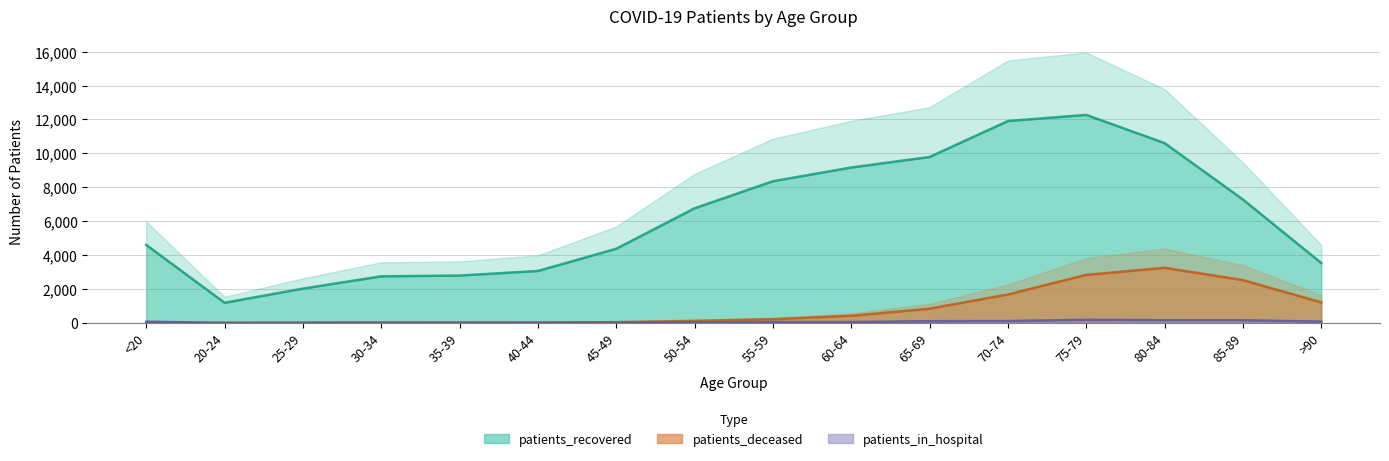

At which label does patients_recovered first exceed 6763?

55-59